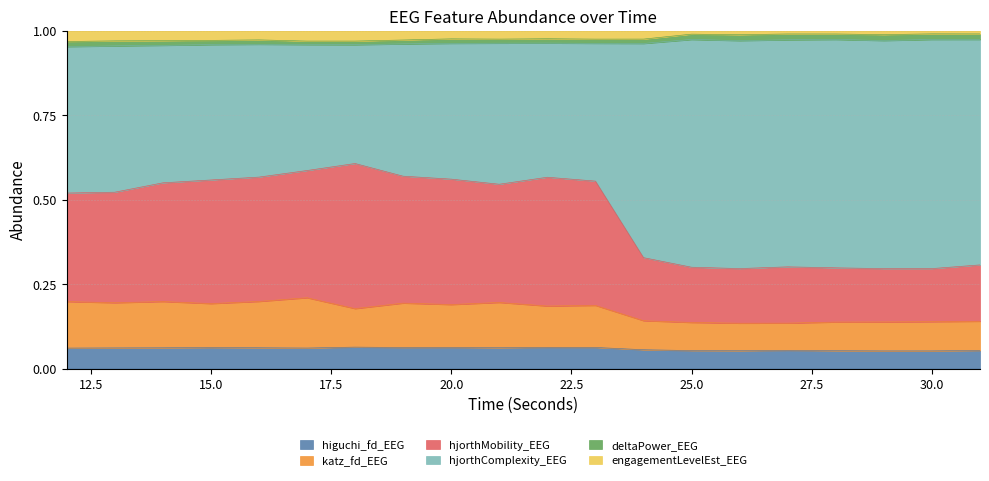

Does the chart have visible grid lines?

Yes